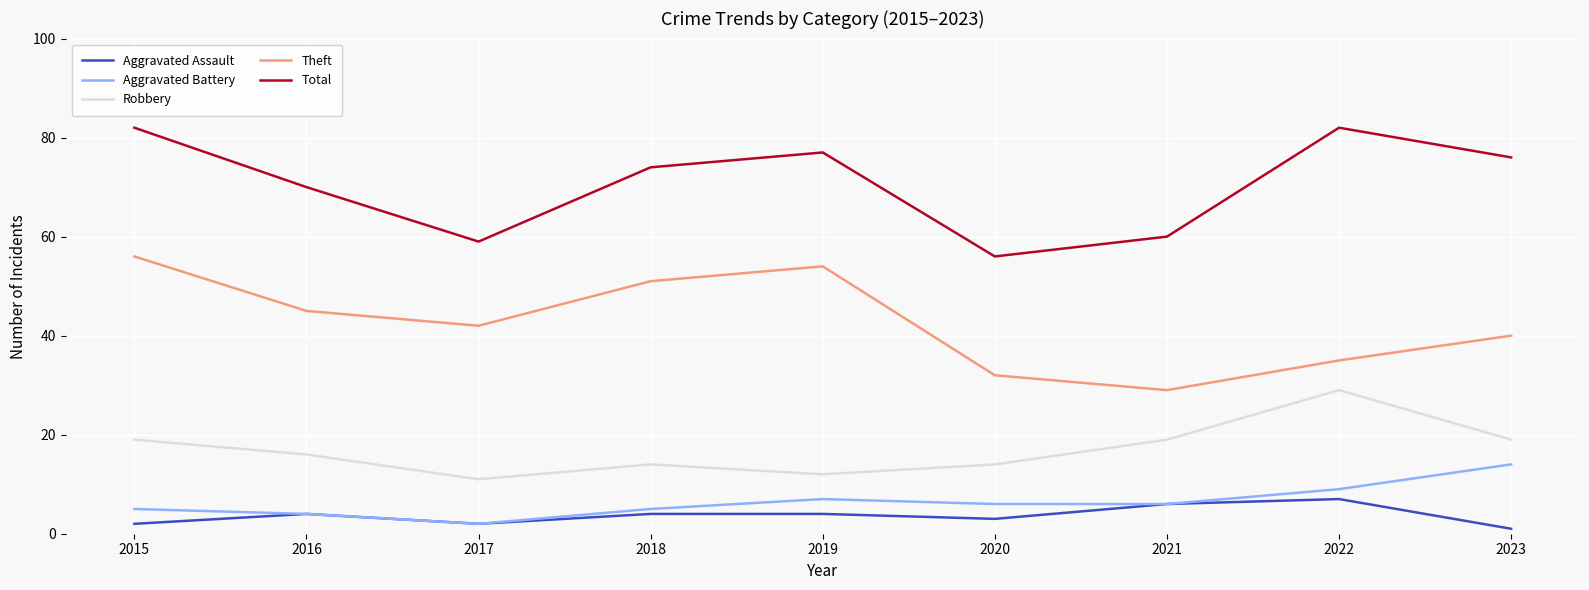

Does the chart have visible grid lines?

Yes